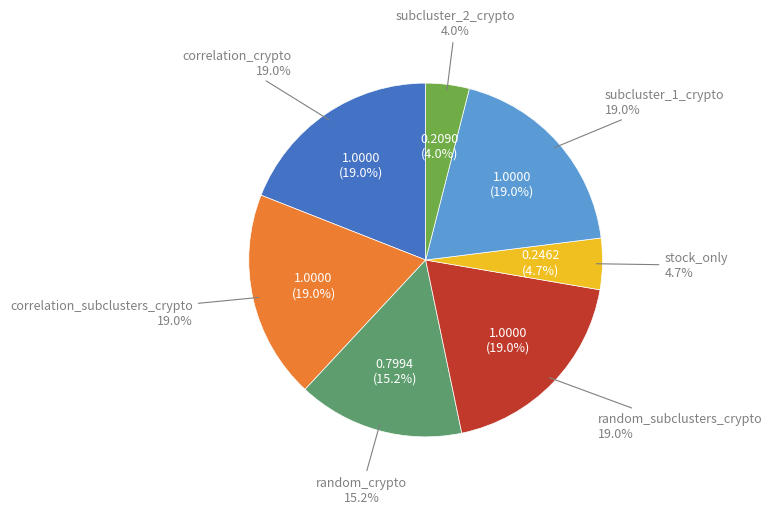

To the nearest percent, what portion does subcluster_2_crypto represent?

4%